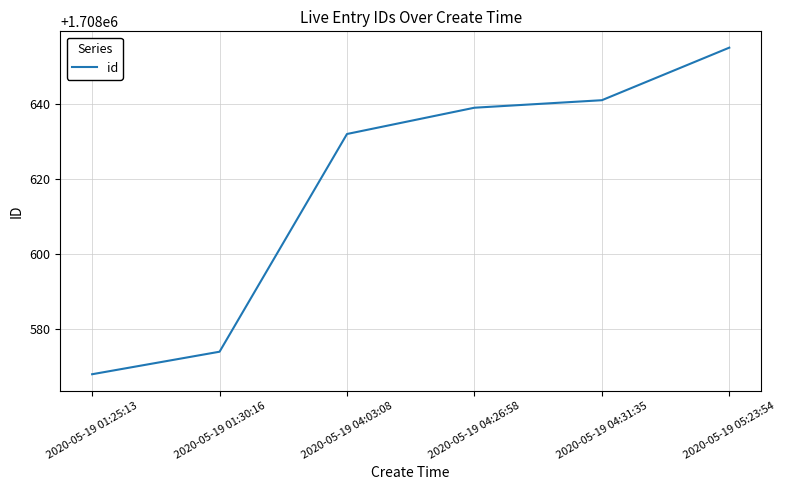

What value does the data have at 2020-05-19 04:31:35?

1708641